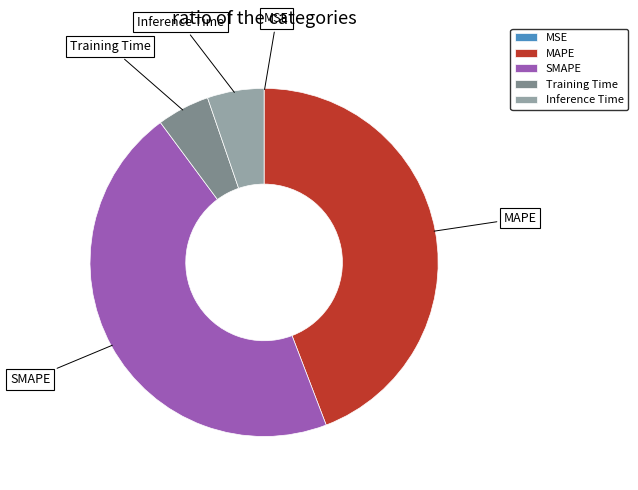

Is there a majority slice in this chart?

No